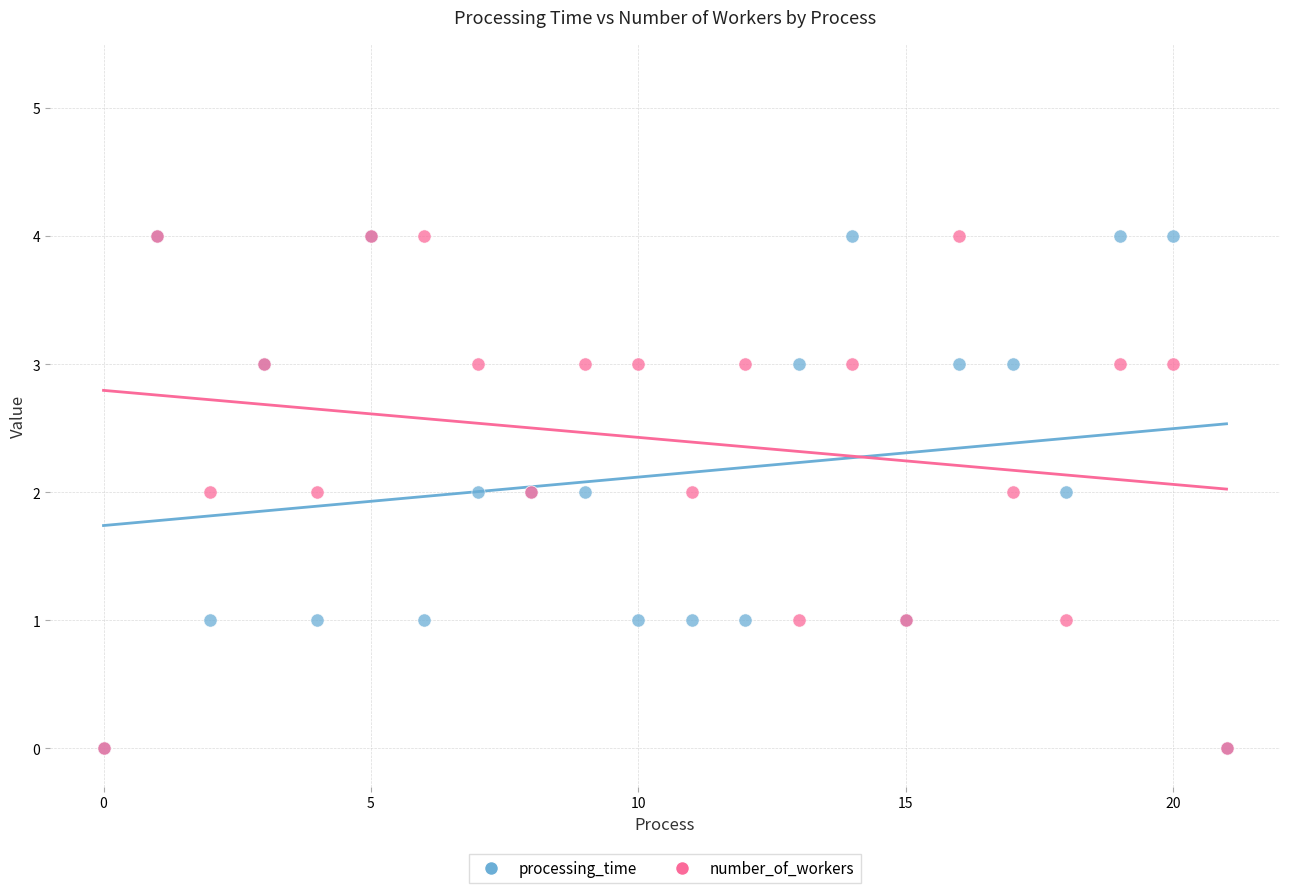

What are all the series names shown in the legend?

processing_time, number_of_workers